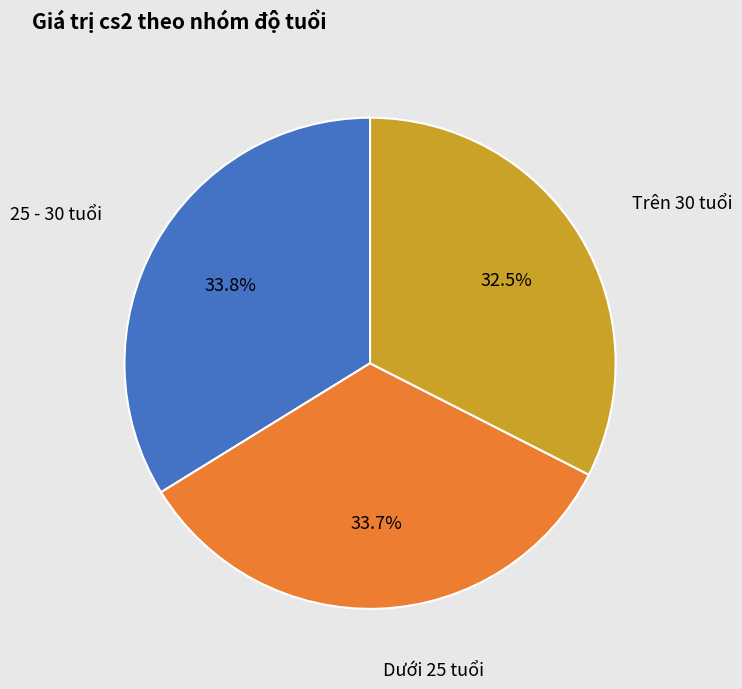

Is there any slice that represents more than half of the pie?

No